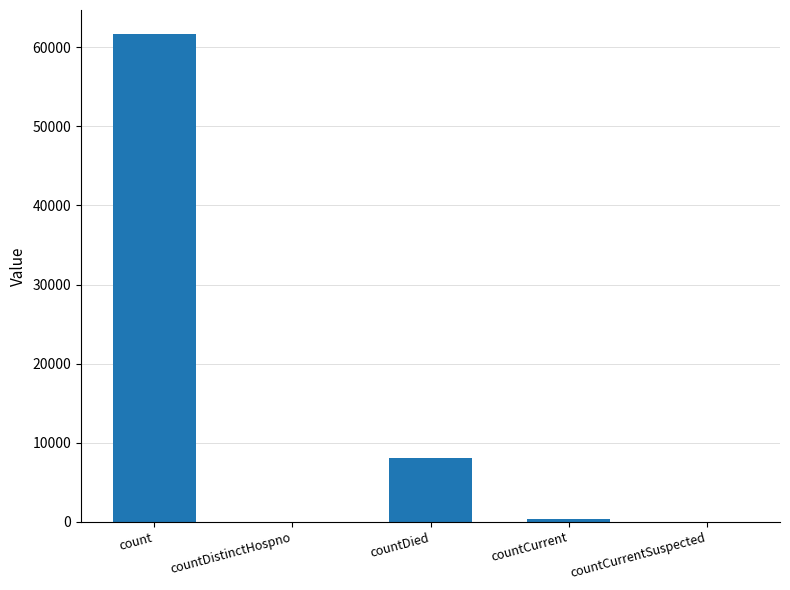

Where does the data first go above 340?

count